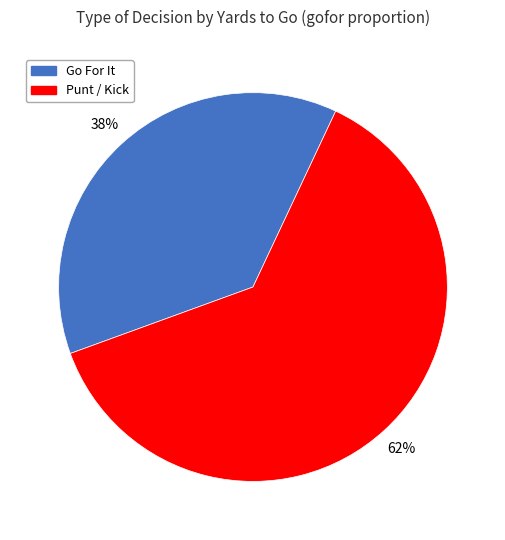

Rank the categories by value from lowest to highest.

Go For It, Punt / Kick